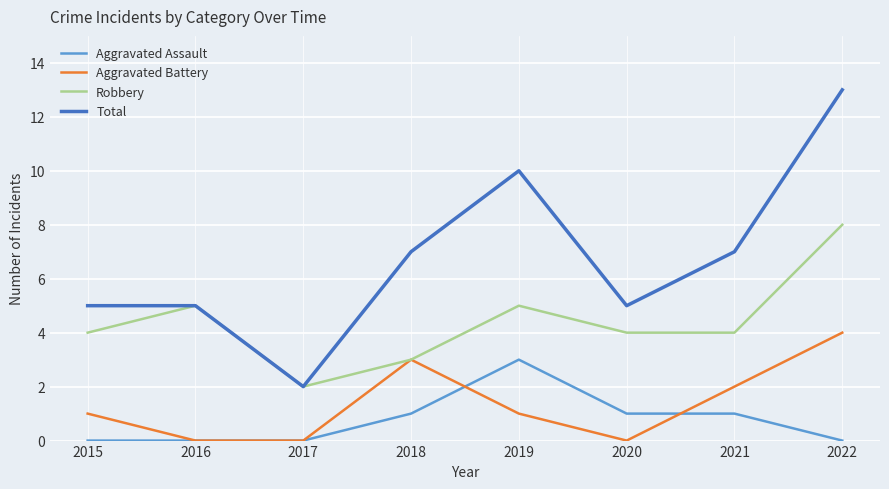

What is the average value of the Aggravated Assault series?

1